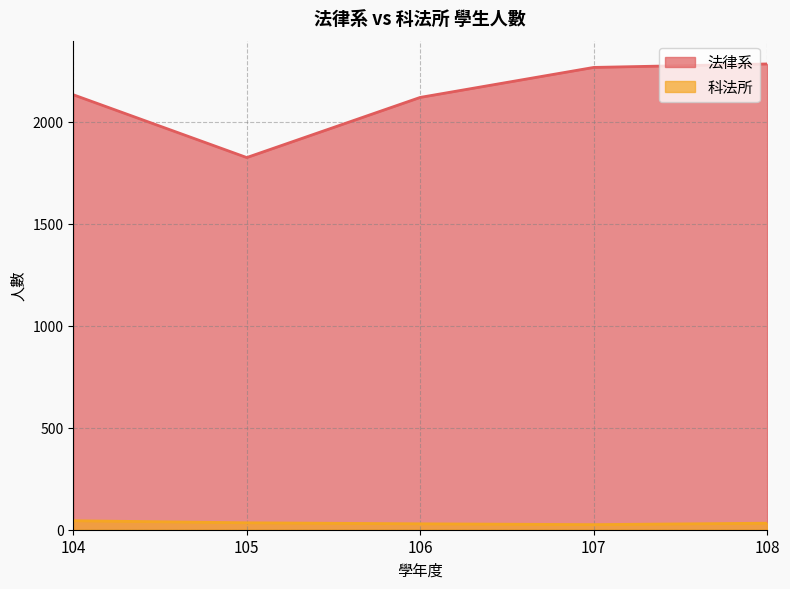

Rank the categories by 法律系 value from lowest to highest.

105, 106, 104, 107, 108